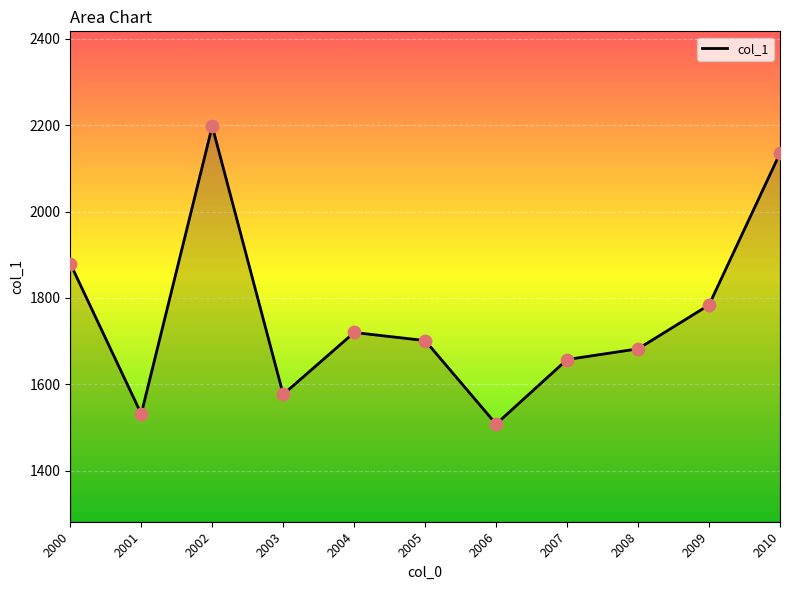

Which has a higher value, 2000 or 2007?

2000